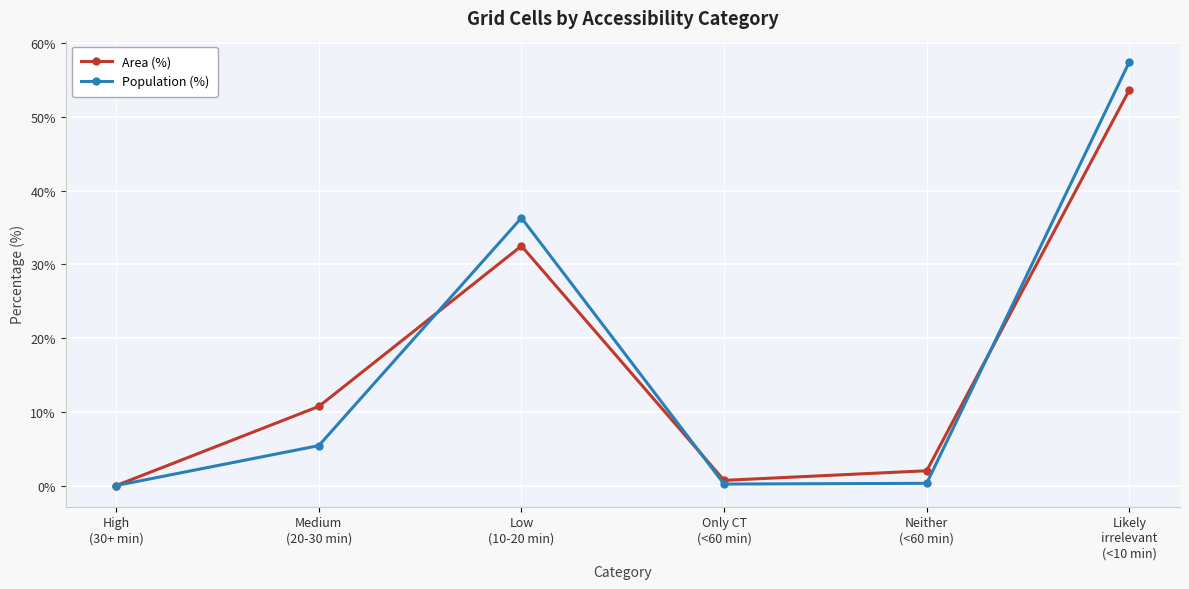

What is the value of the Area (%) point at the 2nd from the left?

10.8